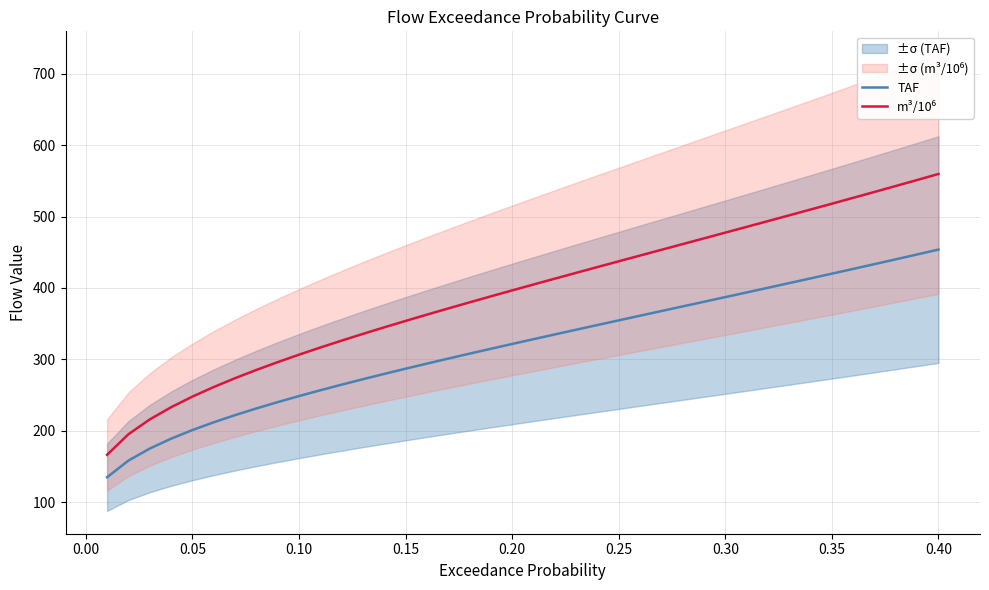

True or false: TAF and m³/10⁶ cross at least once.

False